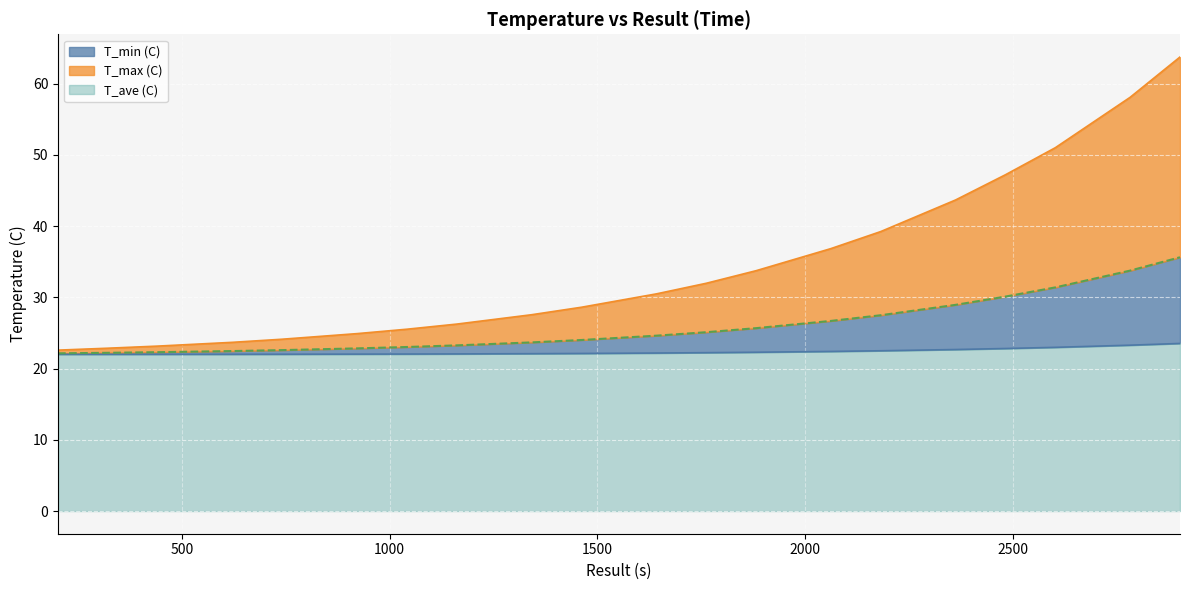

What is the label of the 6th point from the left?

922.0